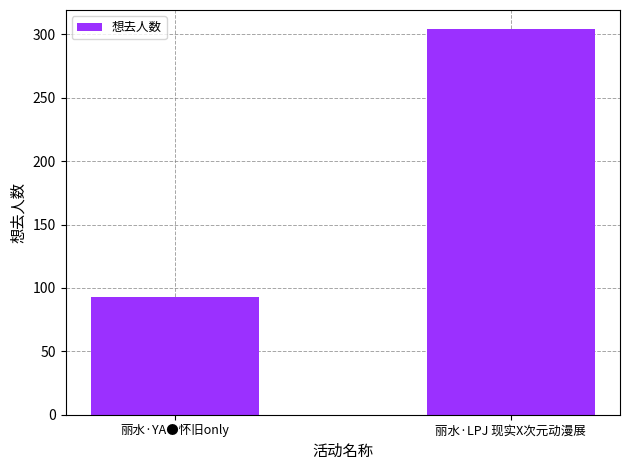

How many distinct data groups are displayed?

1